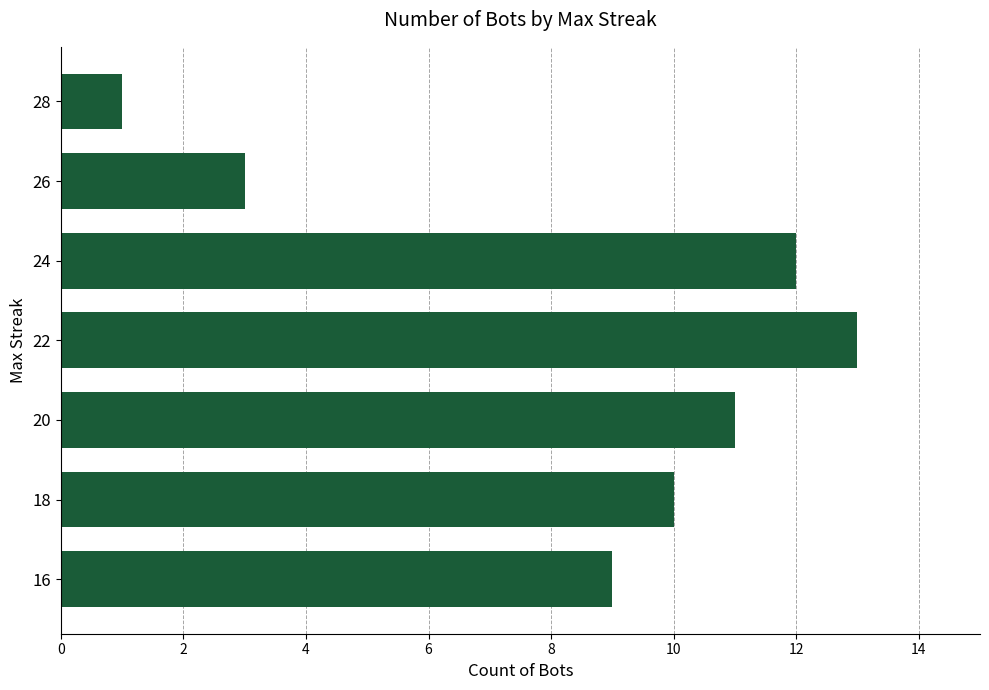

What is the value of the 4th bar from the top?

13